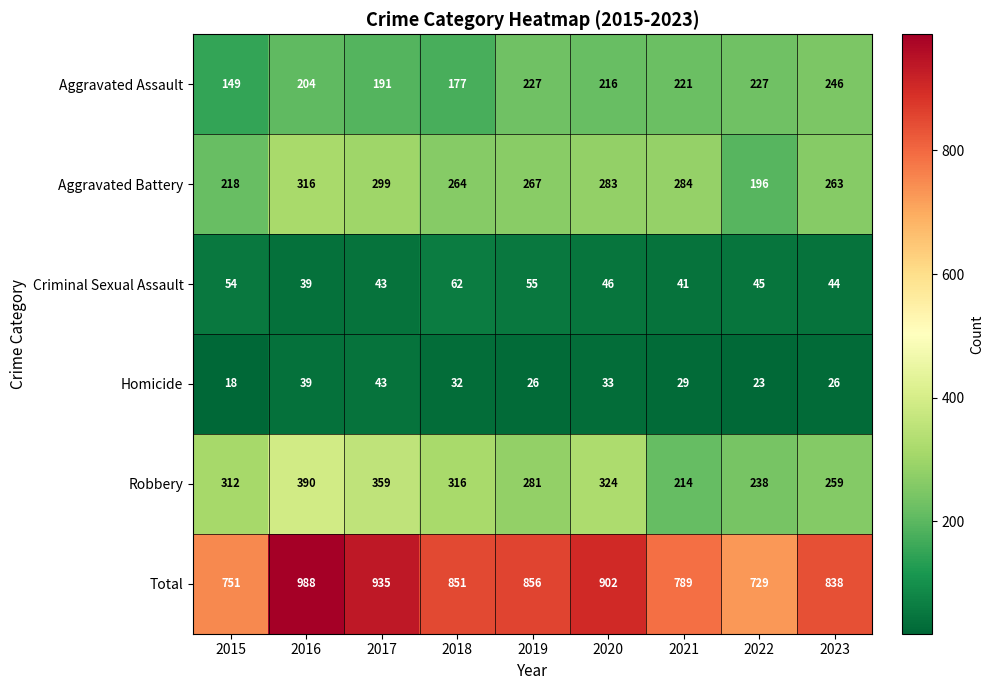

What is the approximate value of Total at 2021?

789